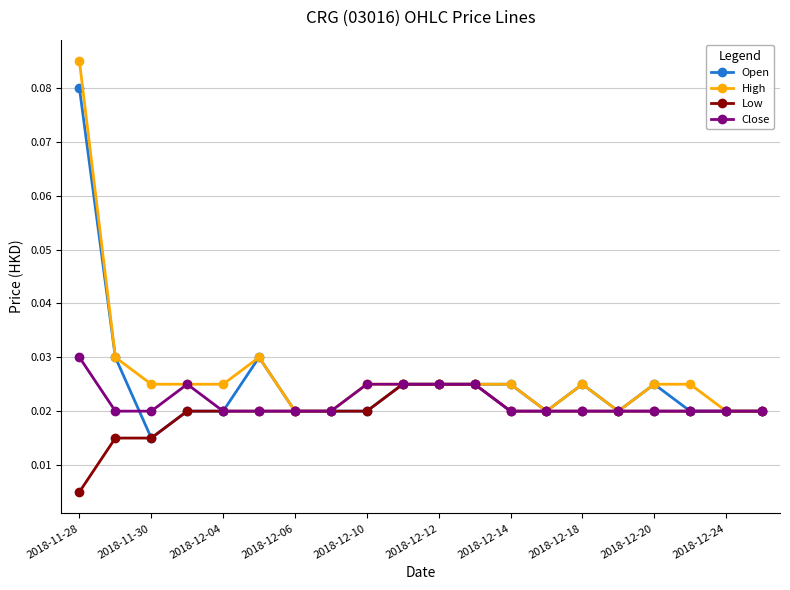

List the series in order of their overall mean, highest first.

High, Open, Close, Low